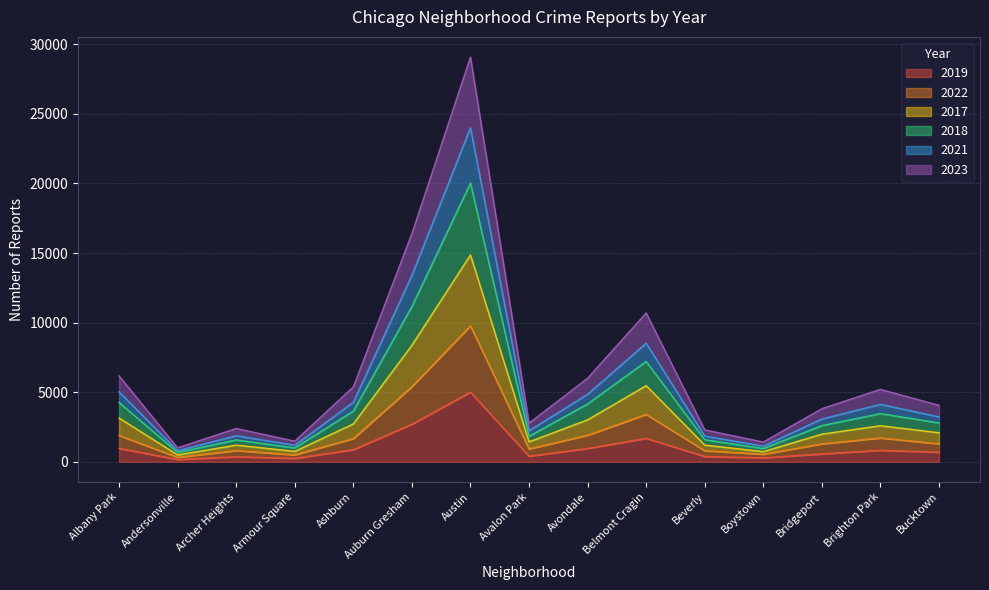

True or false: 2023 and 2022 intersect in this chart.

False